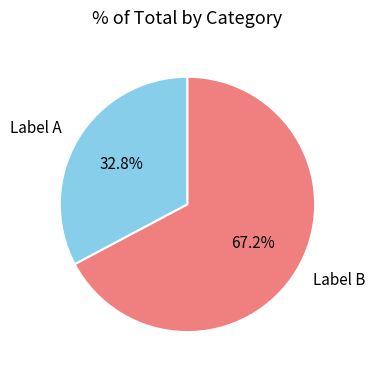

How many slices are in this pie chart?

2